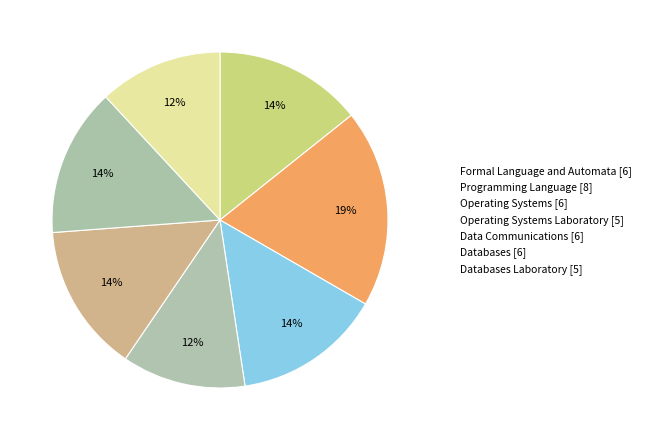

What is the smallest slice in the pie chart?

Operating Systems Laboratory